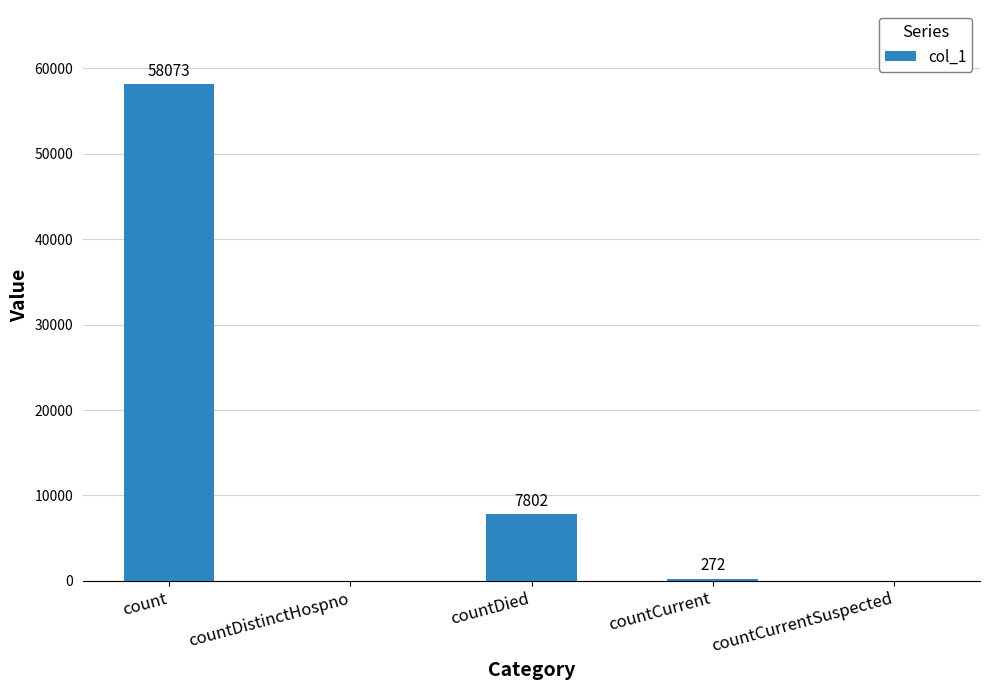

The chart shows a value of 2281 at countDied. True or false?

False